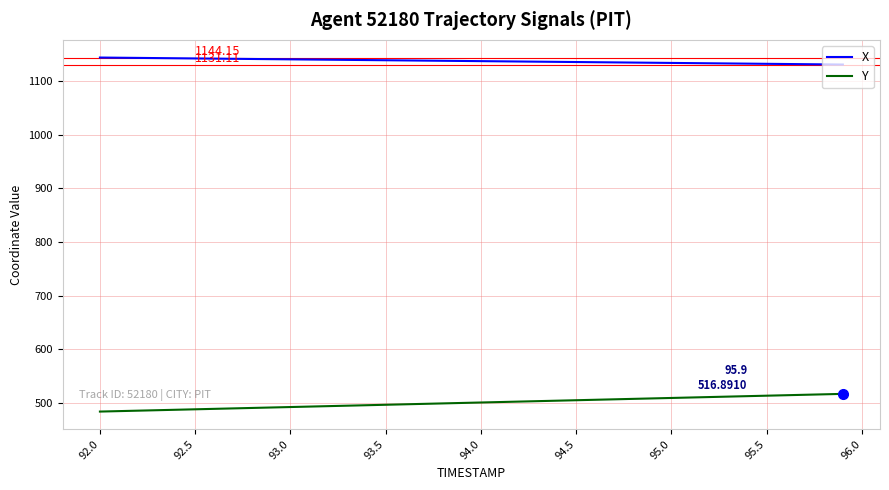

Rank the series by their maximum value, from highest to lowest.

X, Y